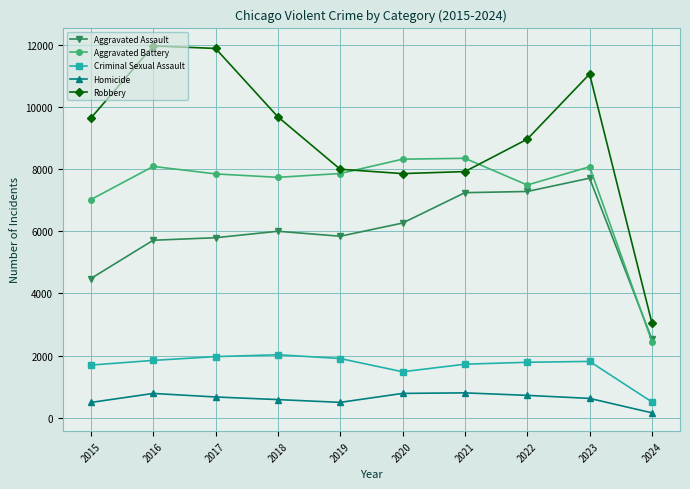

What is the total value across all series at 2023?

29283